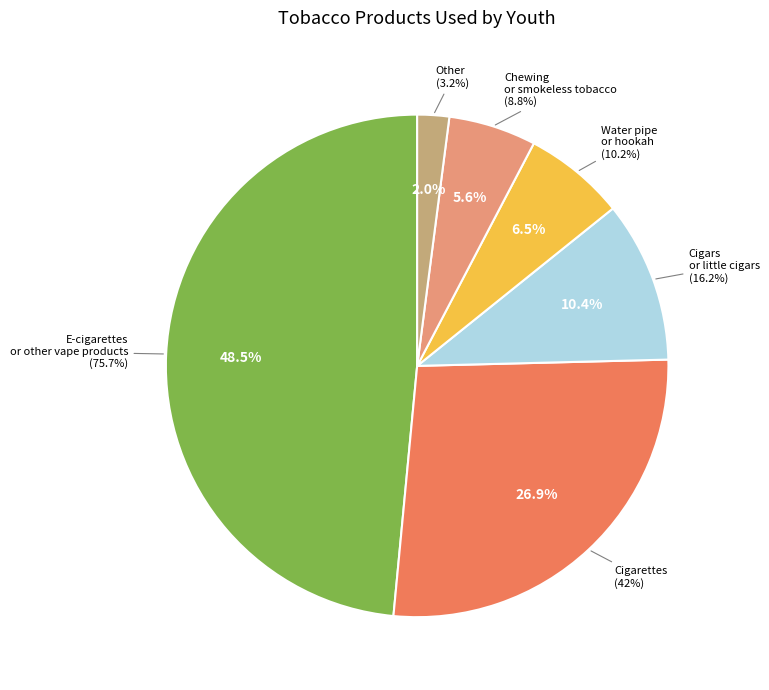

Count the number of slices in the pie.

6